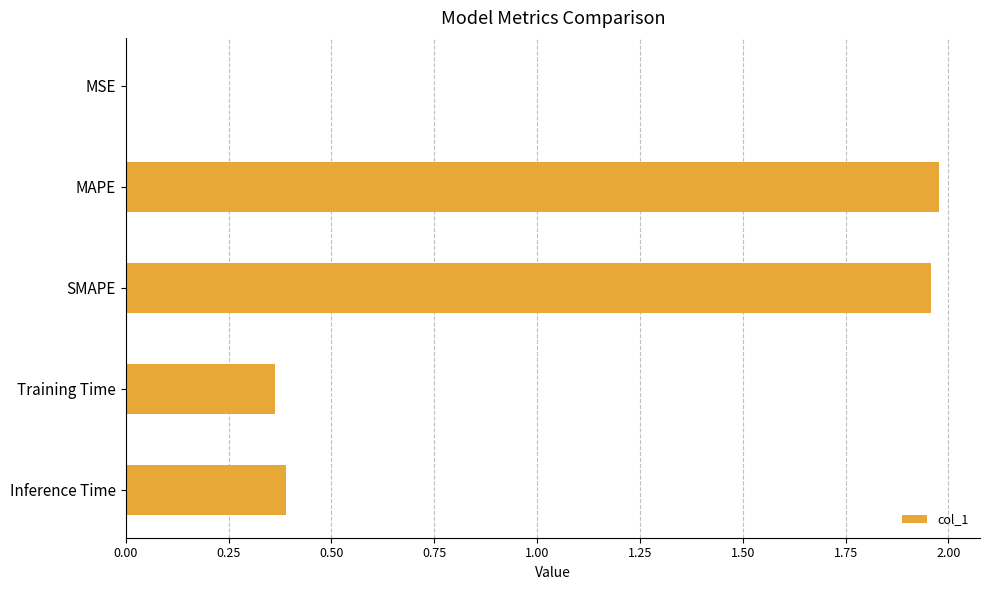

The chart shows a value of 0.4 at Training Time. True or false?

True